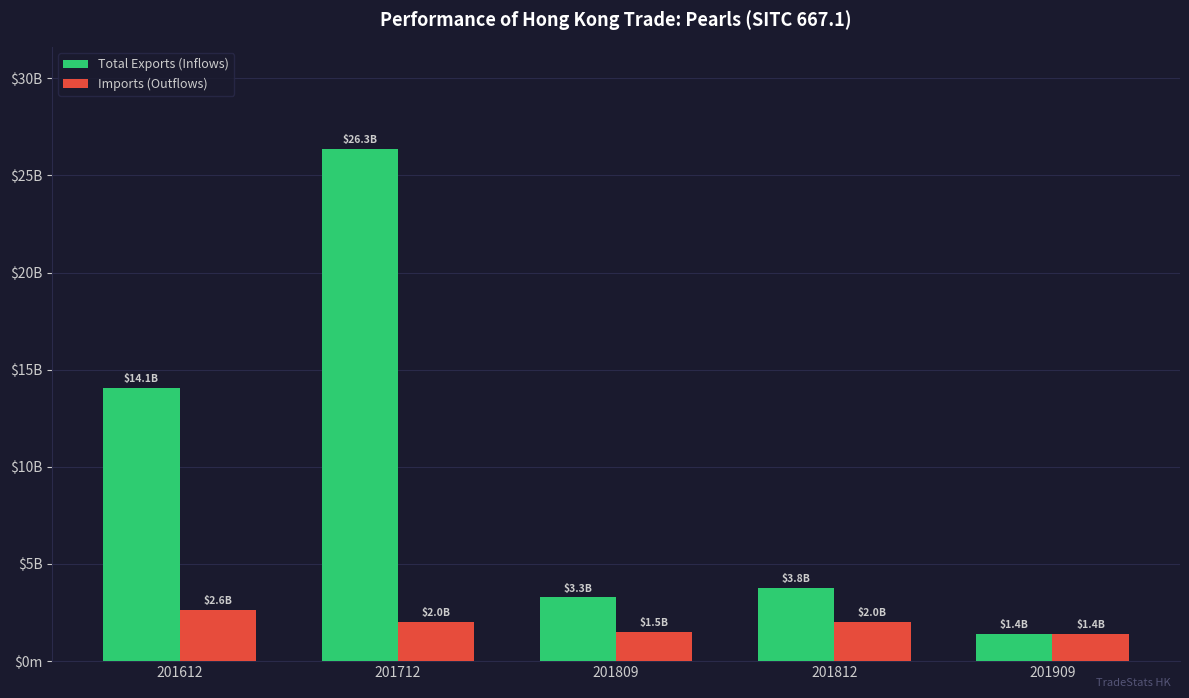

List the series in order of their peak value, highest first.

Total Exports (Inflows), Imports (Outflows)